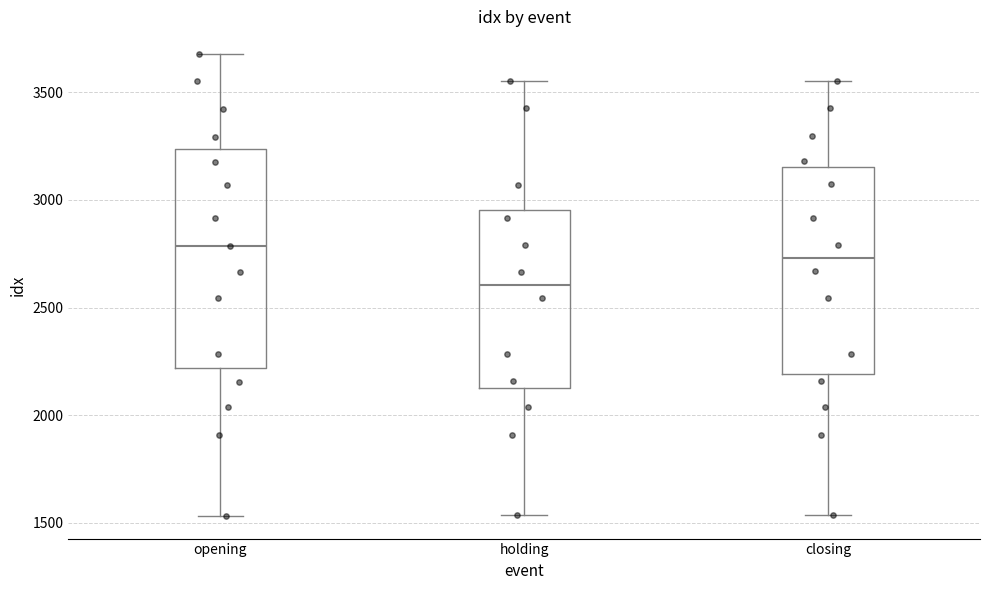

Which box's median line is the highest?

opening